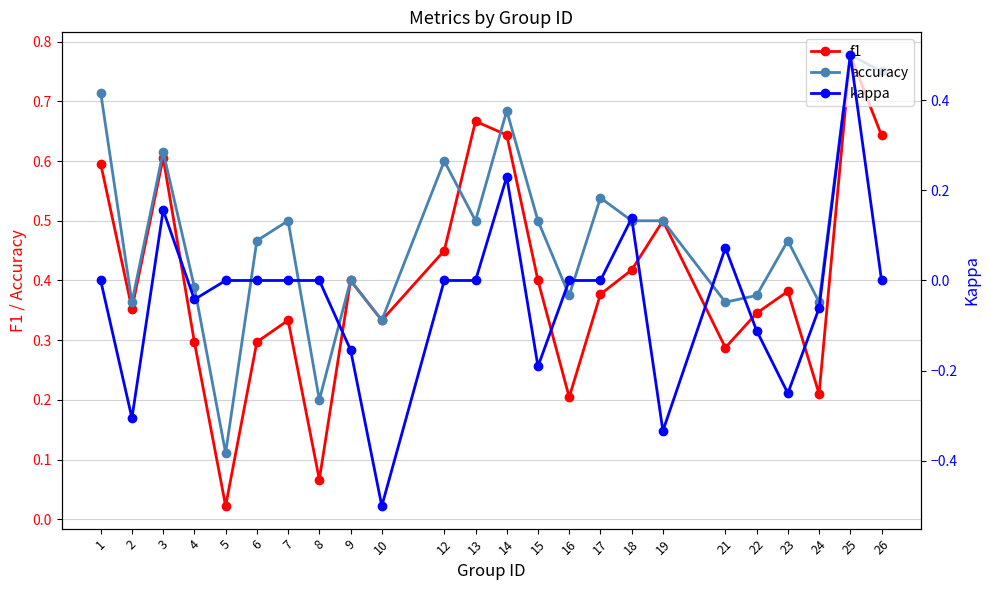

What is the difference between the maximum and minimum values in the f1 series?

0.8